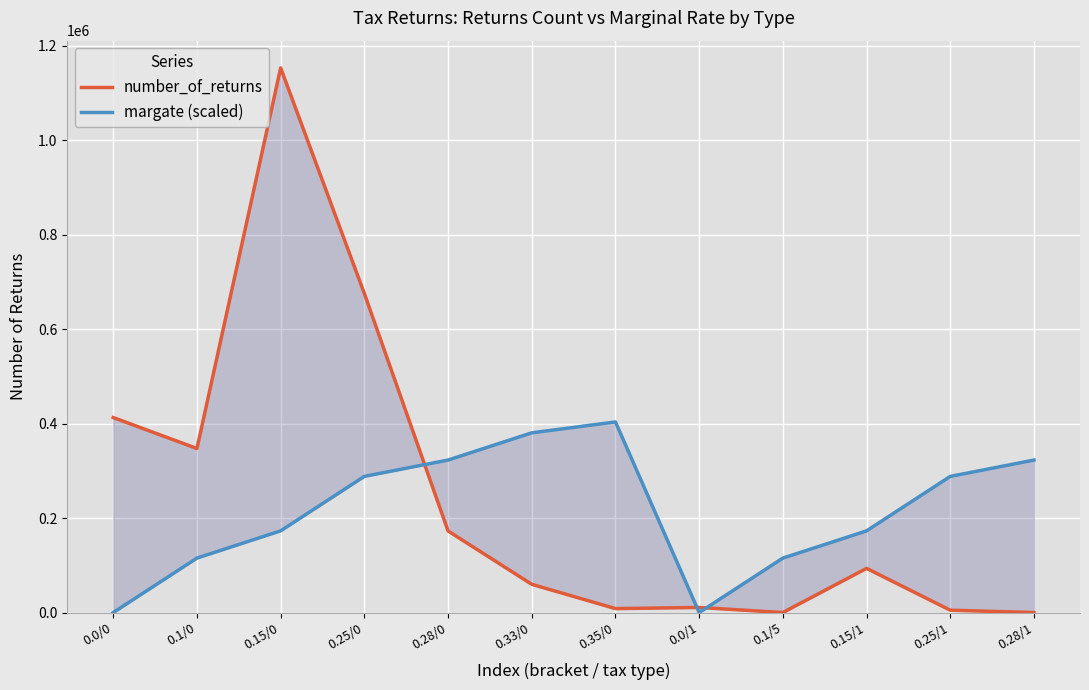

At how many categories does at least one series exceed 384353?

4